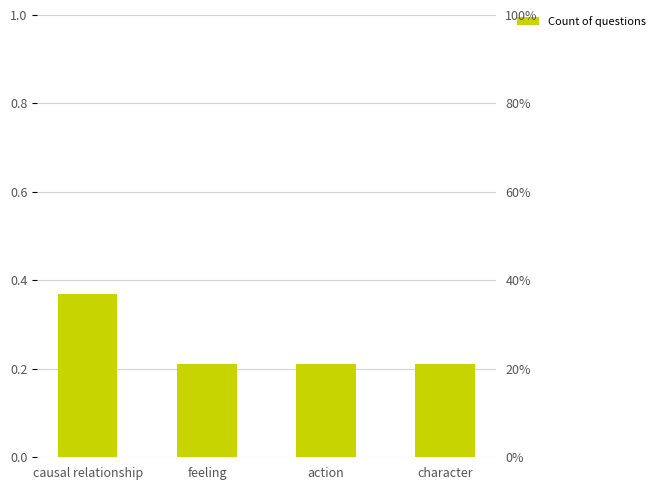

How many series are shown in this chart?

1